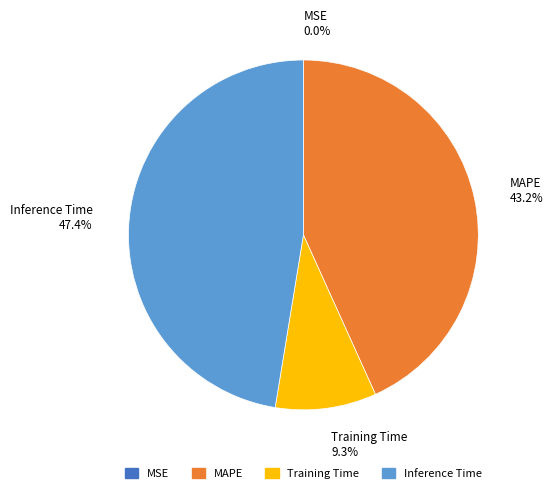

What is the largest slice in the pie chart?

Inference Time